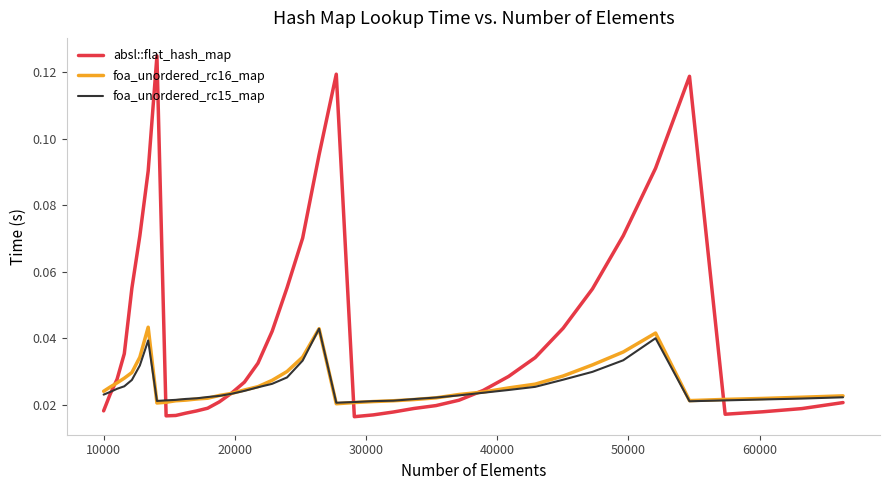

Which series has the largest total across all categories?

absl::flat_hash_map